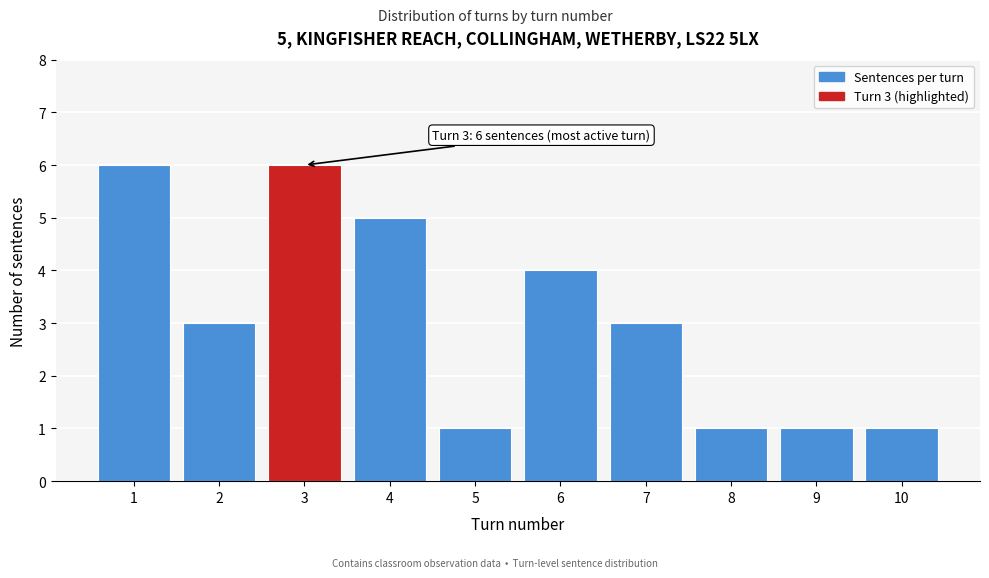

Reading left to right, extract all data points from this chart.

6	3	6	5	1	4	3	1	1	1